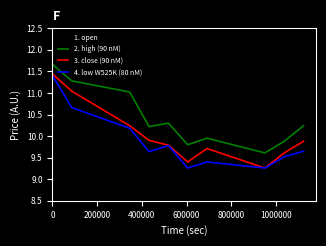

Which series has the largest total across all categories?

2. high (90 nM)